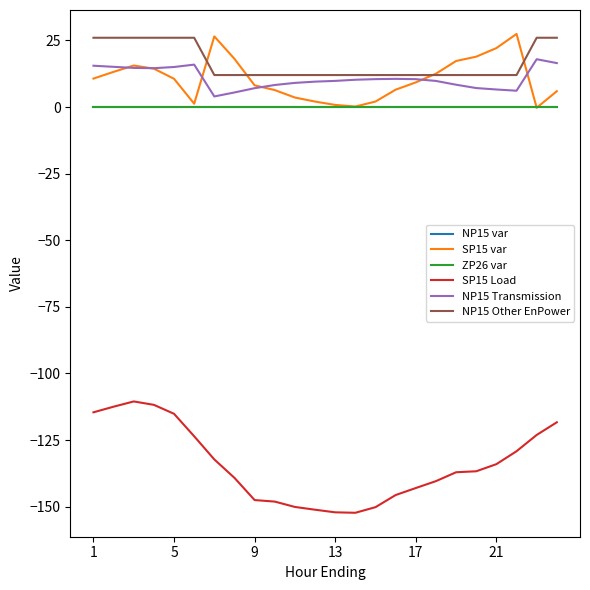

Is this an area chart (filled region under the line)?

No